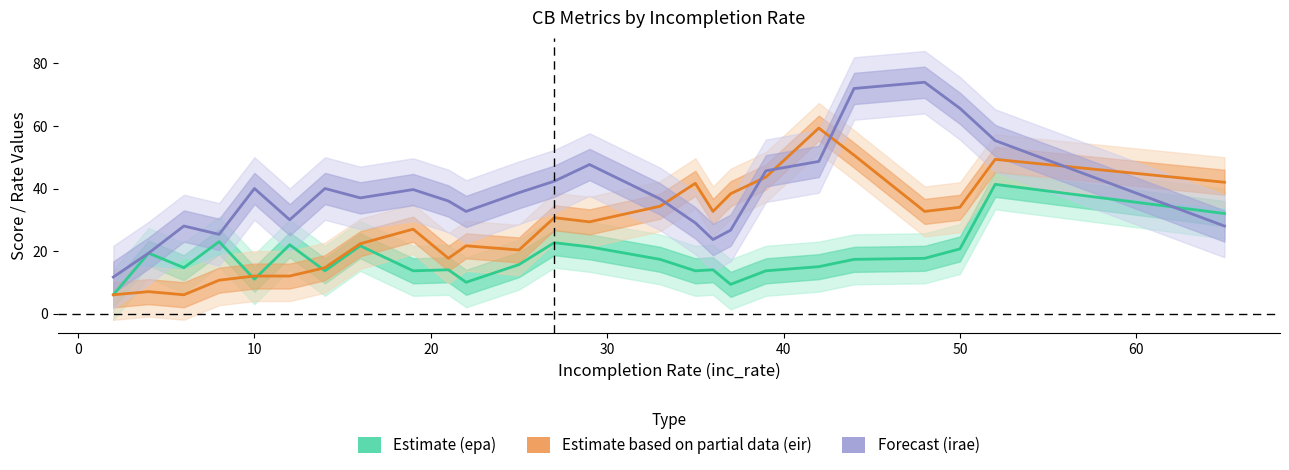

How many intersections are there between Forecast (irae) and Estimate based on partial data (eir)?

5